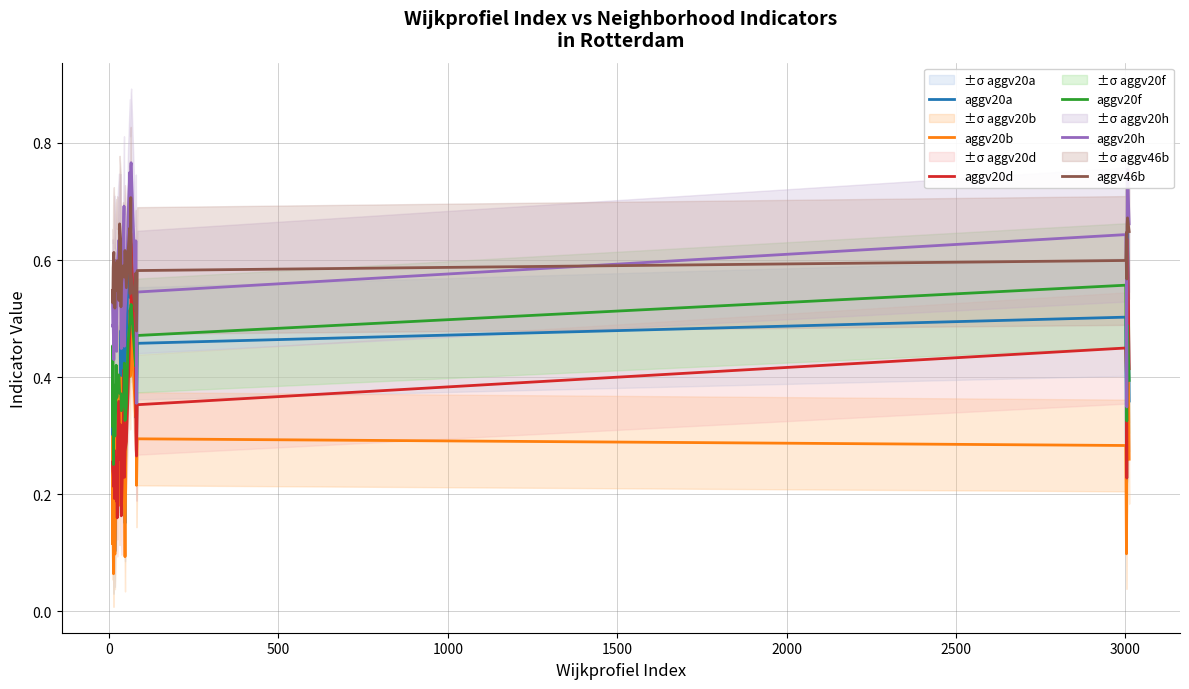

True or false: aggv20h and aggv20b cross at least once.

False